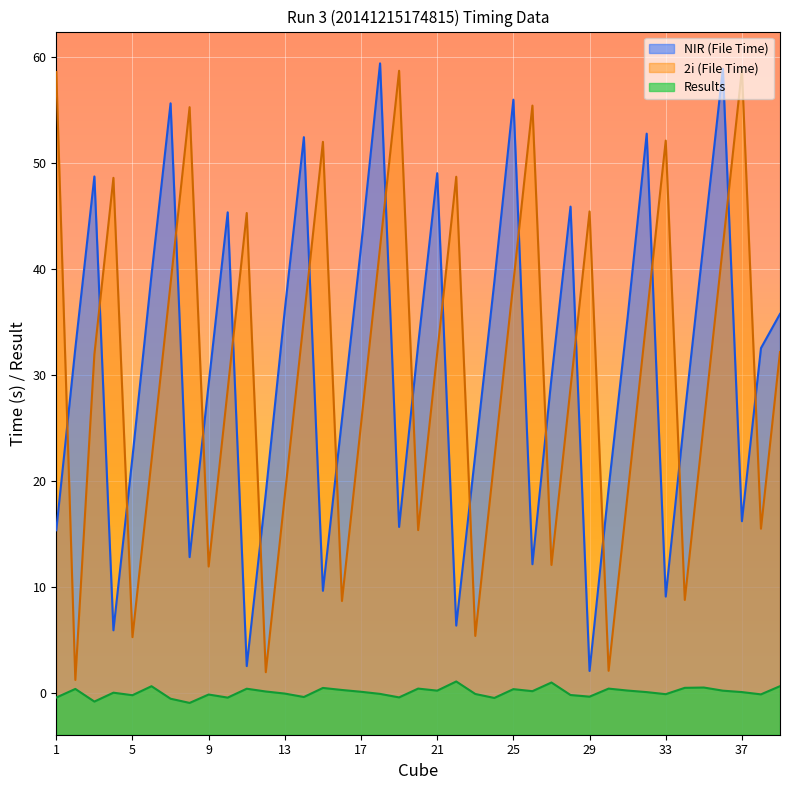

At which category does Results reach its first local peak?

2